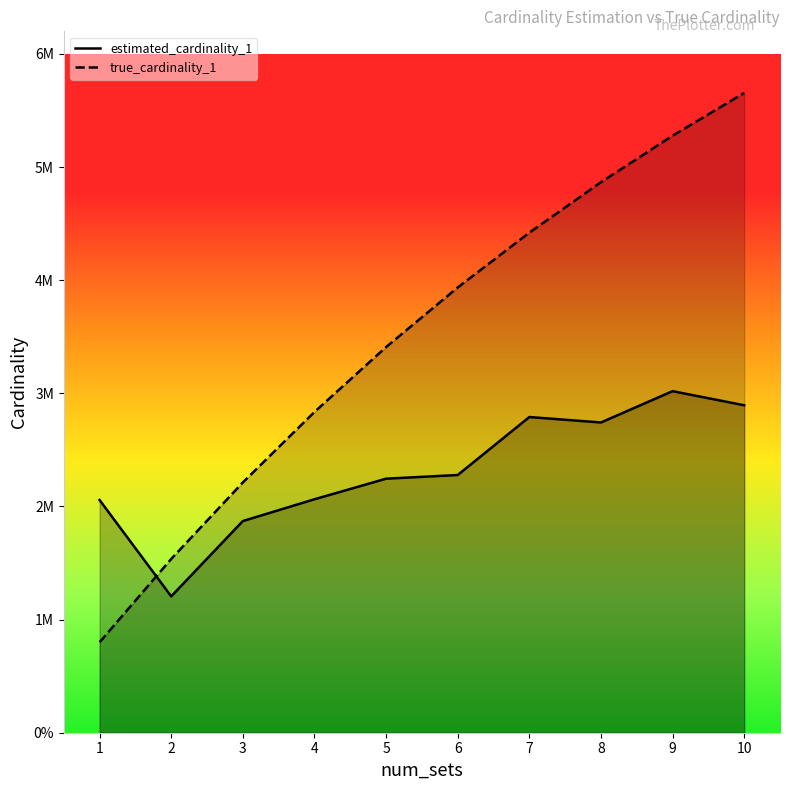

Reading left to right, transcribe all the data shown in this chart.

estimated_cardinality_1: 2056610.9	1205534.3	1871079.3	2063706.7	2245584.0	2277990.7	2790578.2	2742554.7	3019288.1	2894625.5
true_cardinality_1: 800000.0	1535737.0	2212209.0	2835108.0	3409058.0	3935668.0	4420410.0	4866260.0	5277424.0	5655422.0